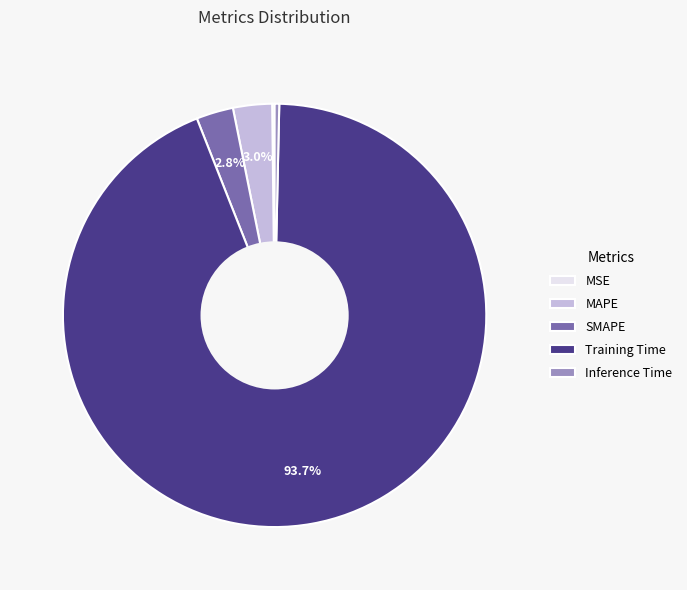

What percentage is NOT represented by SMAPE?

97.2%